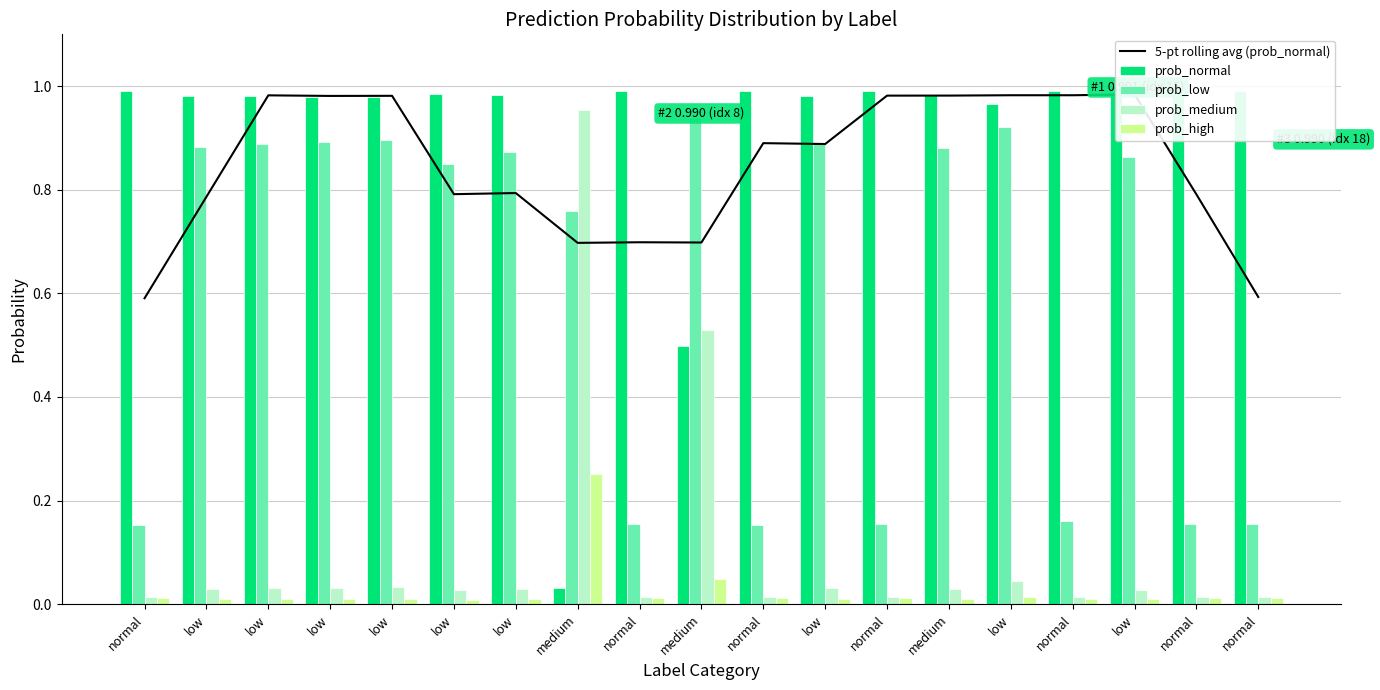

Between low and low, which series saw the biggest shift?

5-pt rolling avg (prob_normal)